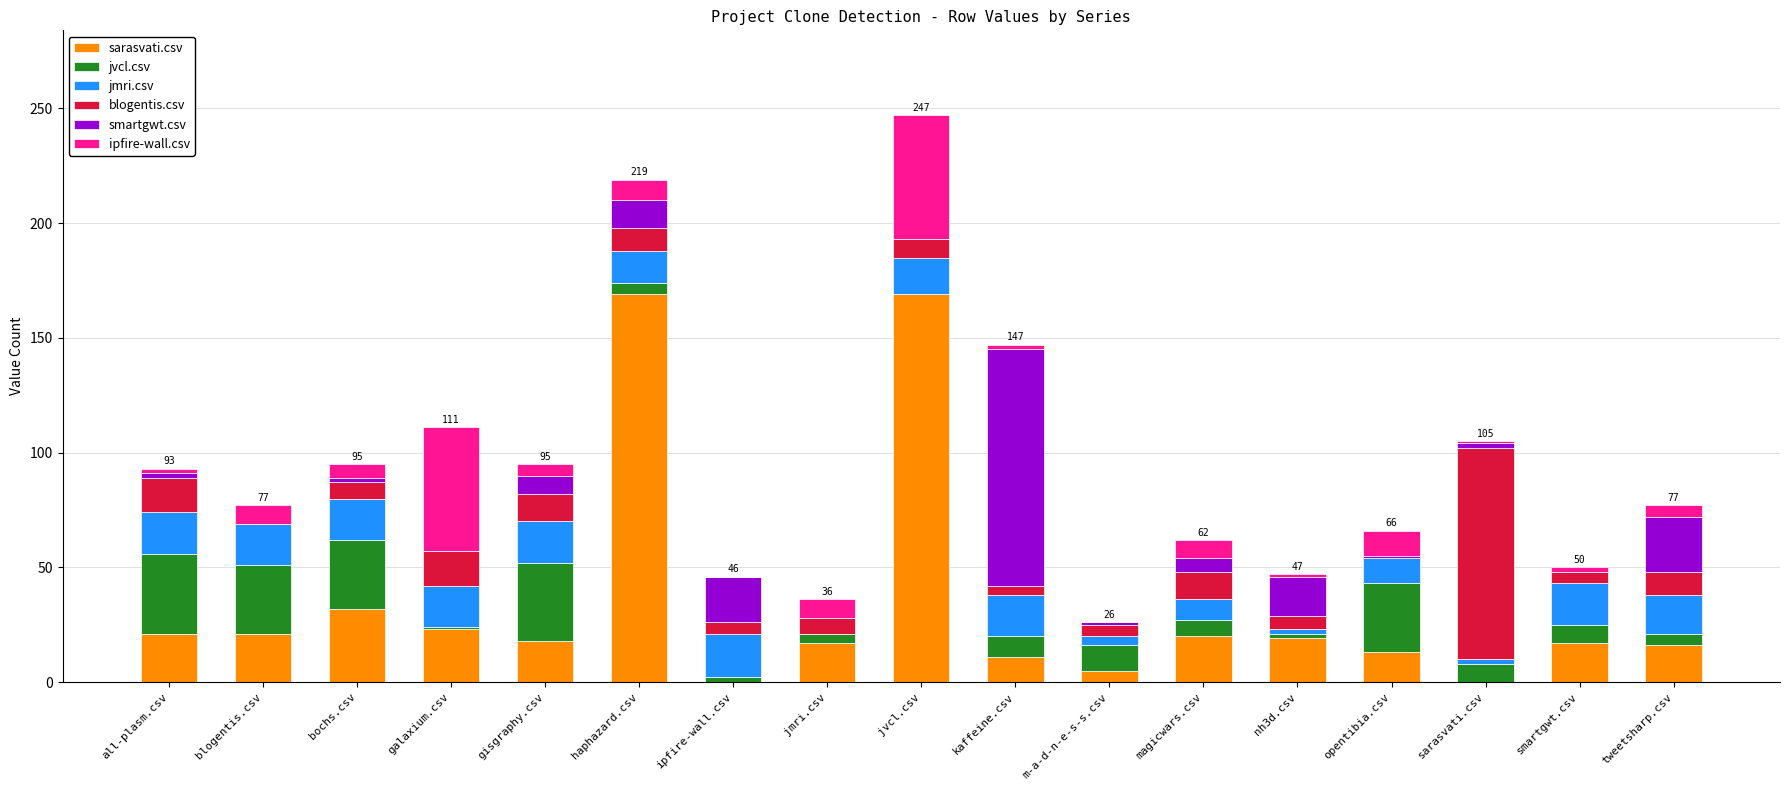

The sarasvati.csv series shows 236 at haphazard.csv. True or false?

False